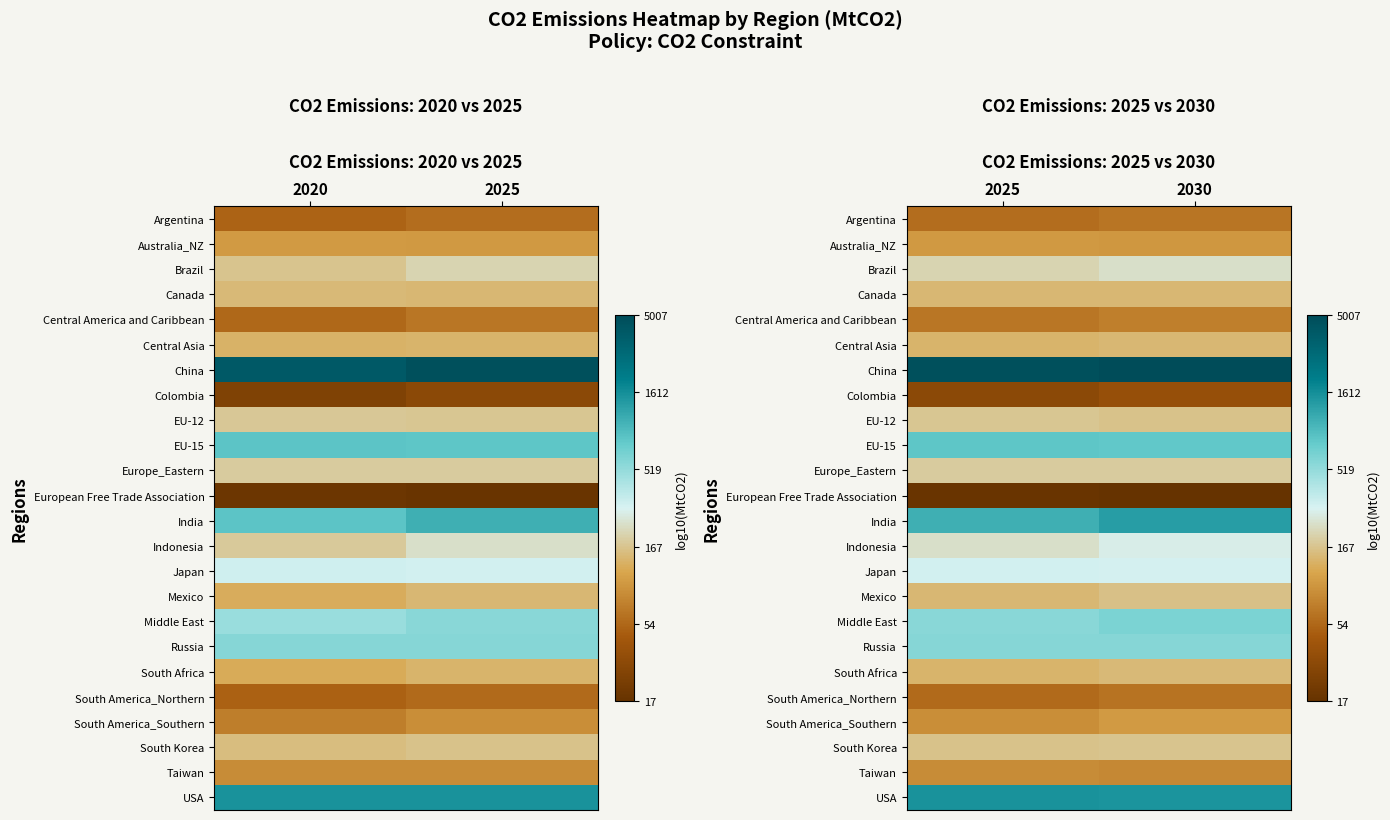

At which label does South Korea reach its peak?

2030